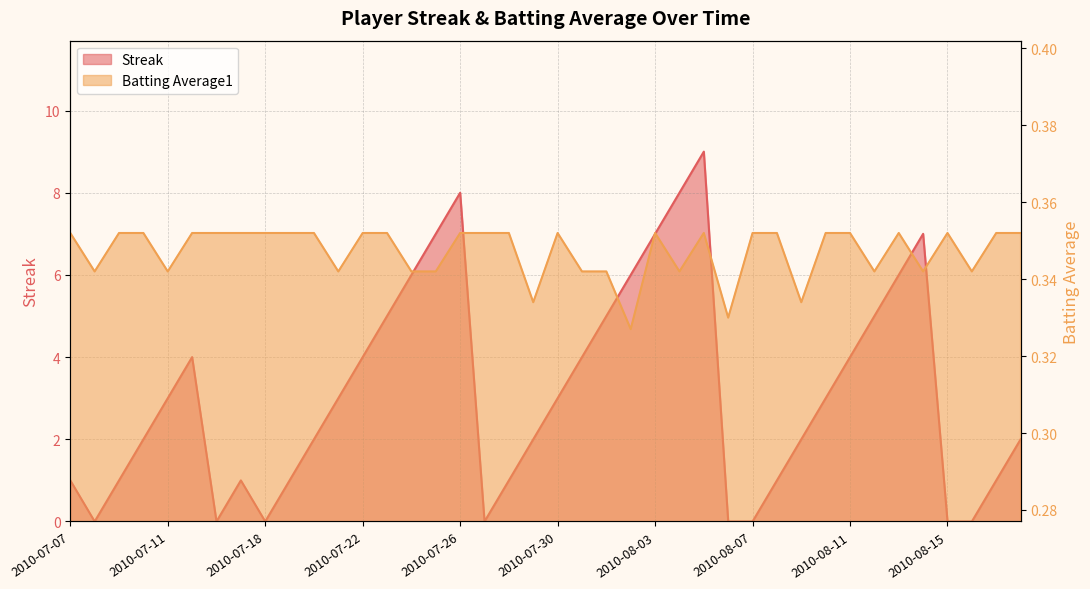

How many intersections are there between Batting Average1 and Streak?

12